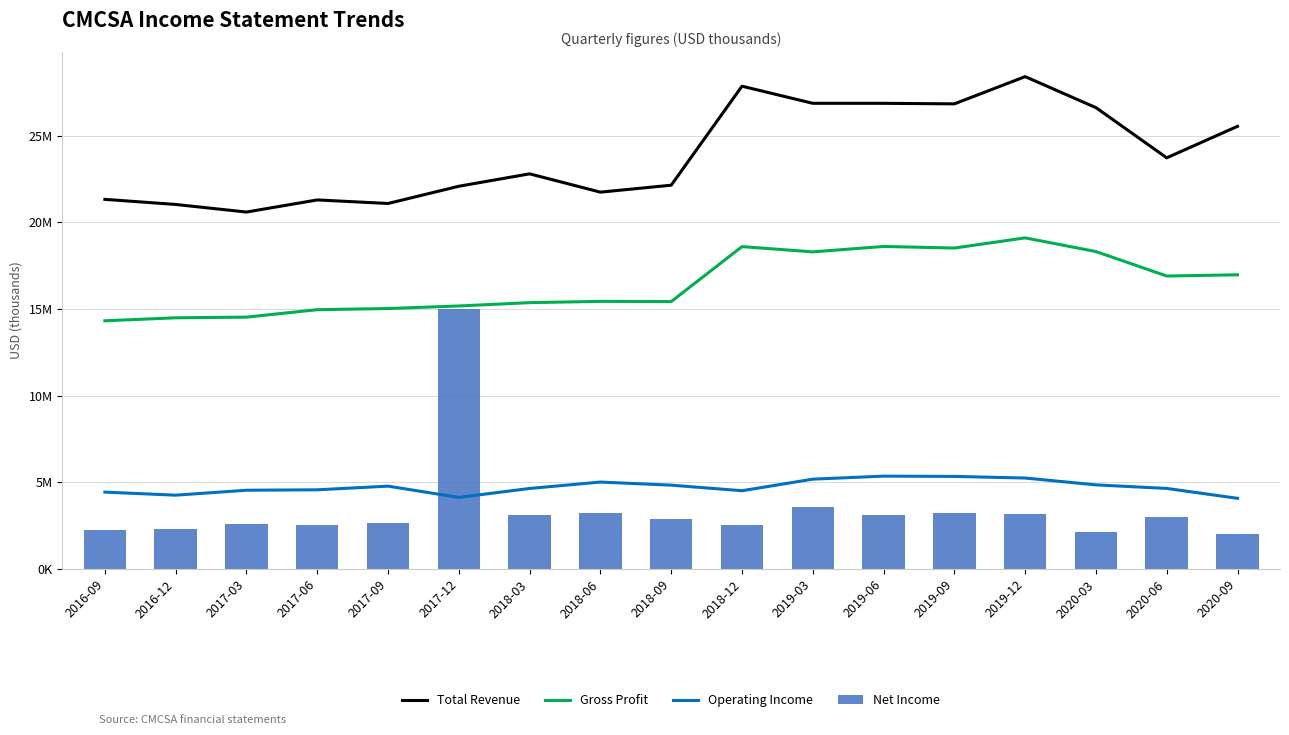

What is the total value across all series at 2016-09?

42305000